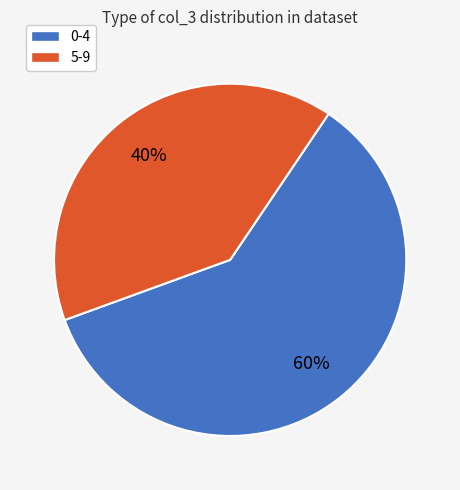

To the nearest percent, what is the difference between the largest and smallest slice percentages?

20%